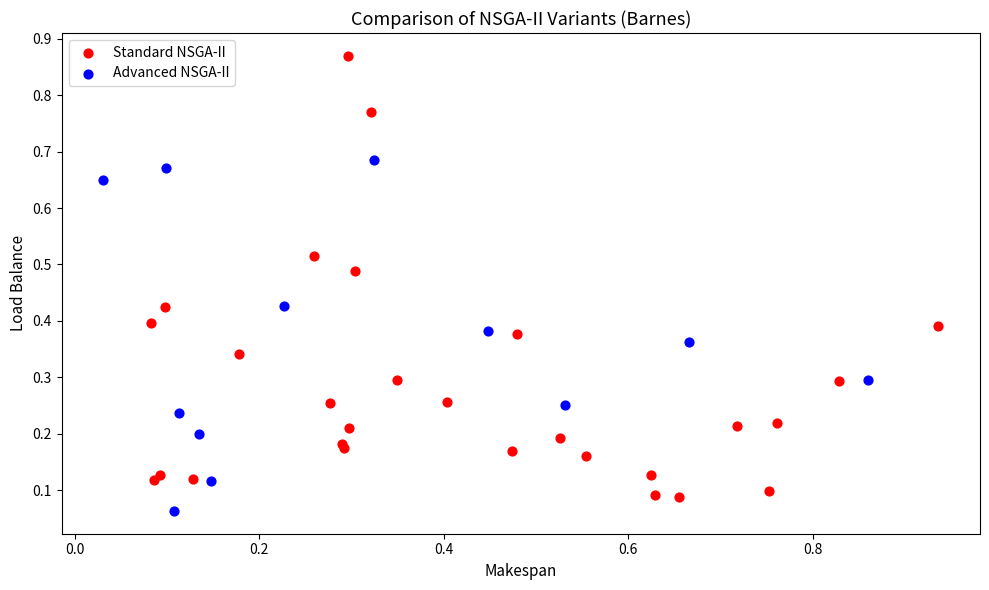

Which series has the widest spread of Y values?

Standard NSGA-II